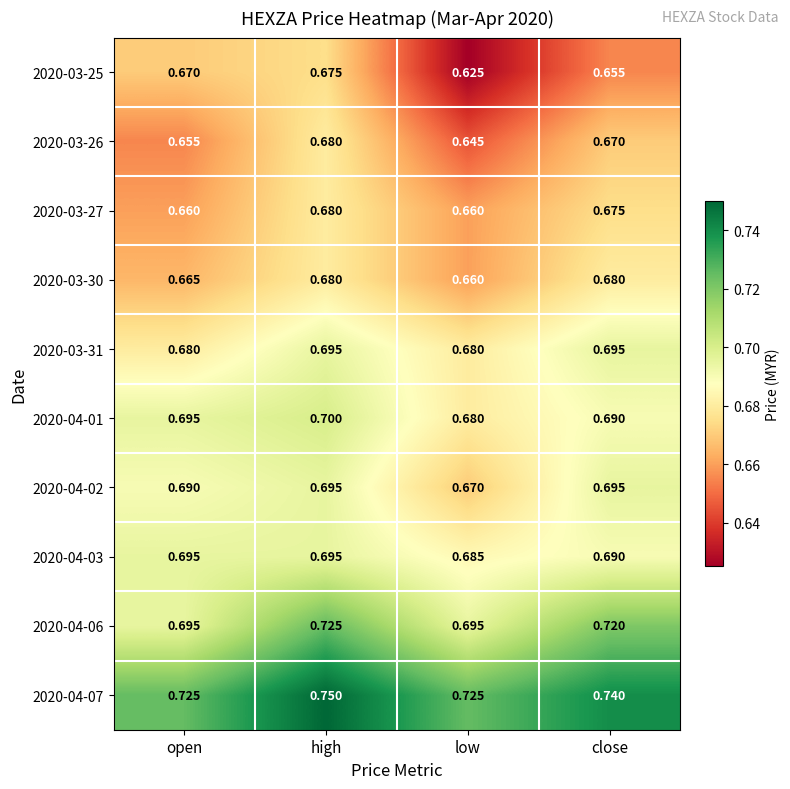

At how many categories does at least one series exceed 0?

4